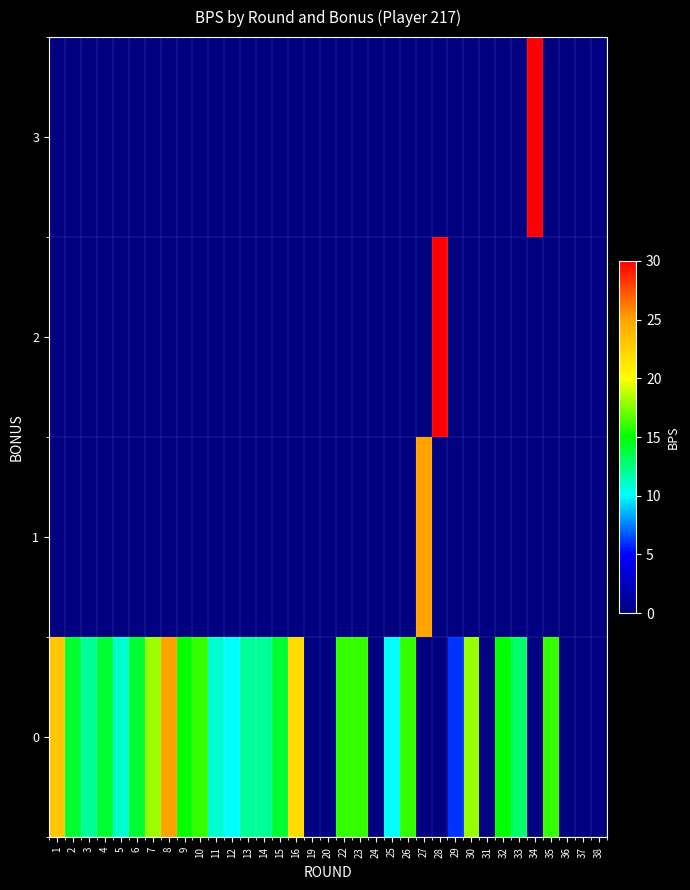

How many series are shown in this chart?

4